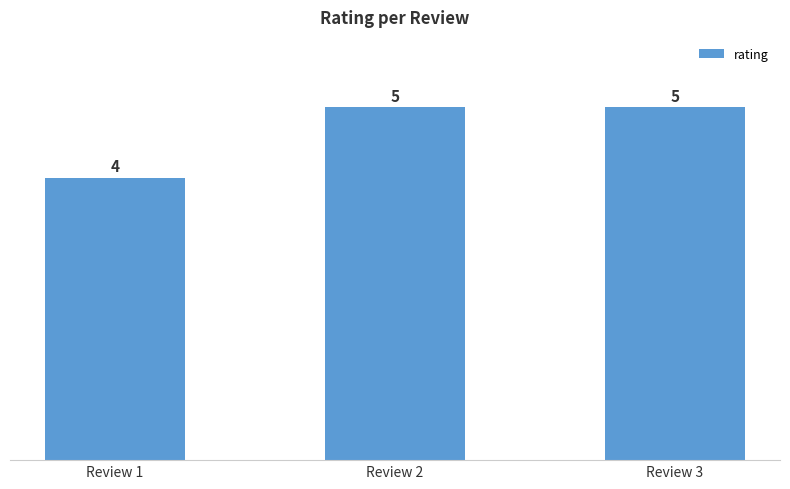

The value at Review 2 is 5. True or false?

True